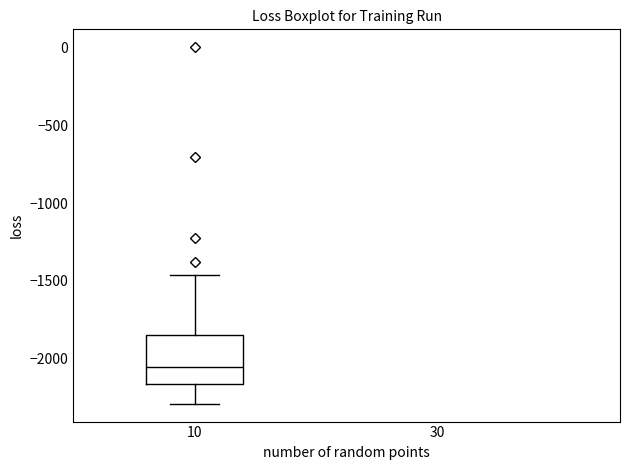

Transcribe this box plot: give where the median line is, the range the box spans, and where the two whiskers end, as read against the y-axis. The values are not printed on the chart, so give them approximately, as read against the axis.

median -2050, box -2150 to -1850, whiskers -2300 to -1450